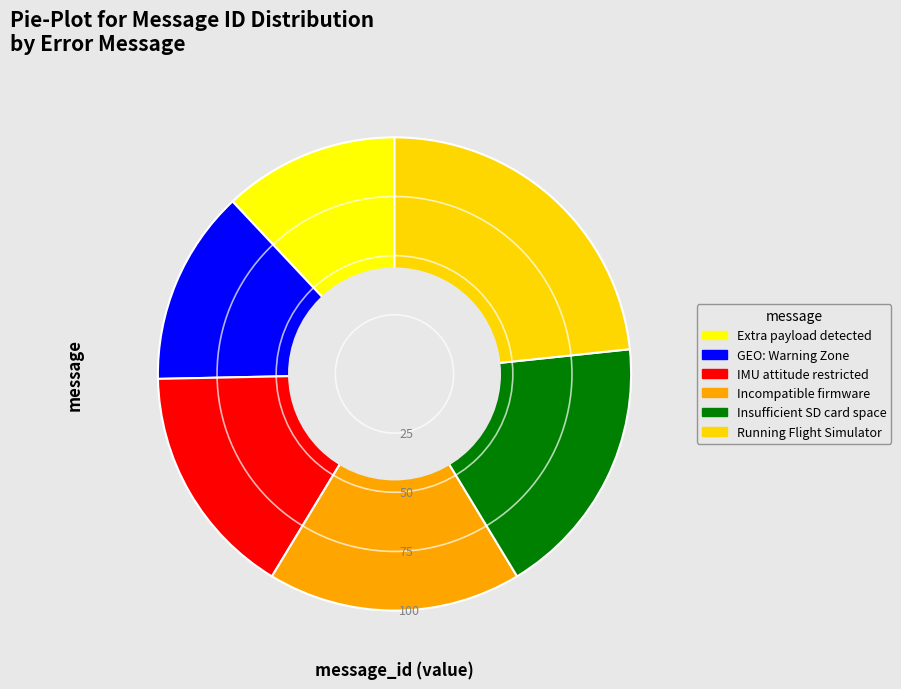

Is there a majority slice in this chart?

No